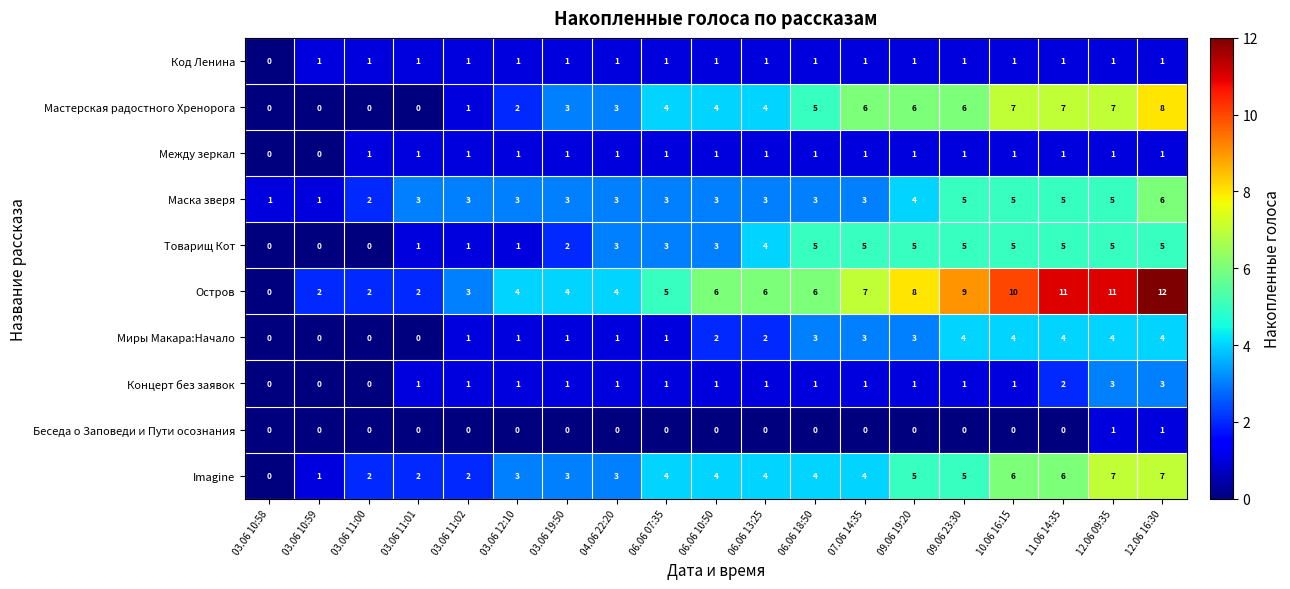

How many values in Код Ленина are above zero?

18